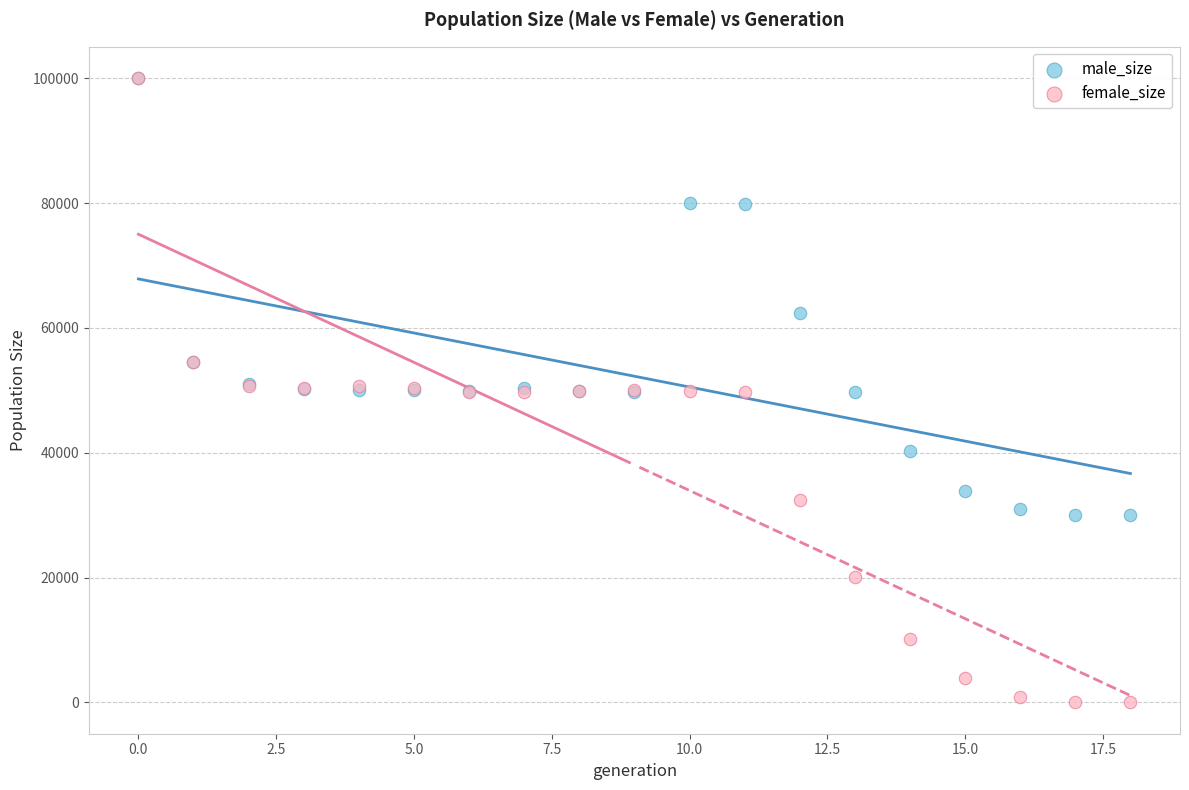

Which series has the widest spread of Y values?

female_size